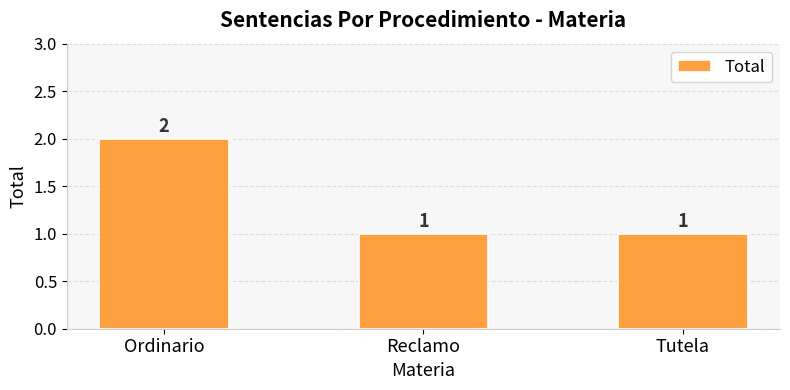

Does the chart contain any negative values?

No